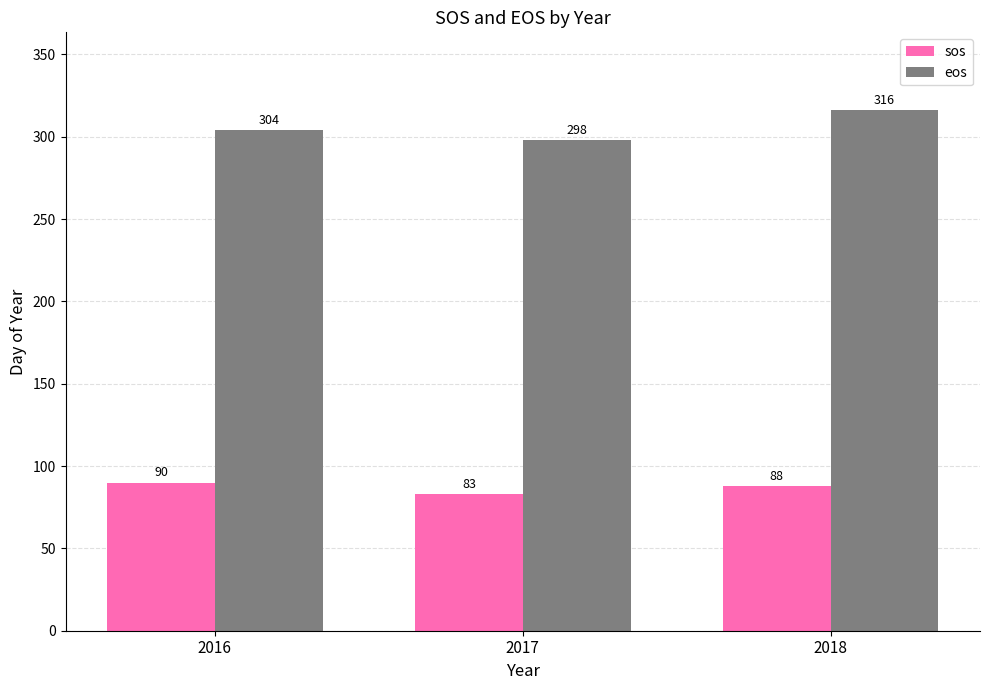

Count the eos values in the range 298 to 316.

3